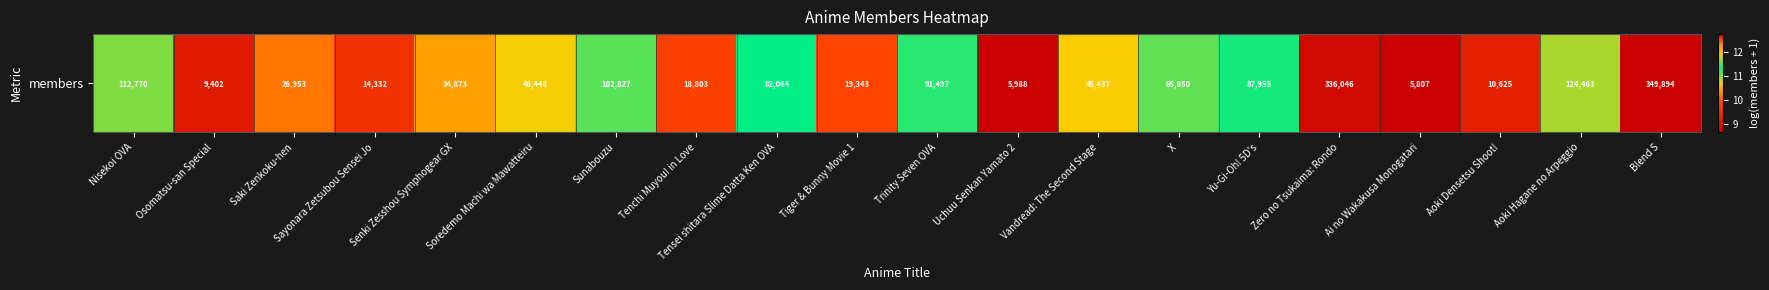

List the labels in order of value, smallest first.

Ai no Wakakusa Monogatari, Uchuu Senkan Yamato 2, Osomatsu-san Special, Aoki Densetsu Shoot!, Sayonara Zetsubou Sensei Jo, Tenchi Muyou! in Love, Tiger & Bunny Movie 1, Saki Zenkoku-hen, Senki Zesshou Symphogear GX, Vandread: The Second Stage, Soredemo Machi wa Mawatteiru, X, Tensei shitara Slime Datta Ken OVA, Yu-Gi-Oh! 5D's, Trinity Seven OVA, Sunabouzu, Nisekoi OVA, Aoki Hagane no Arpeggio, Zero no Tsukaima: Rondo, Blend S